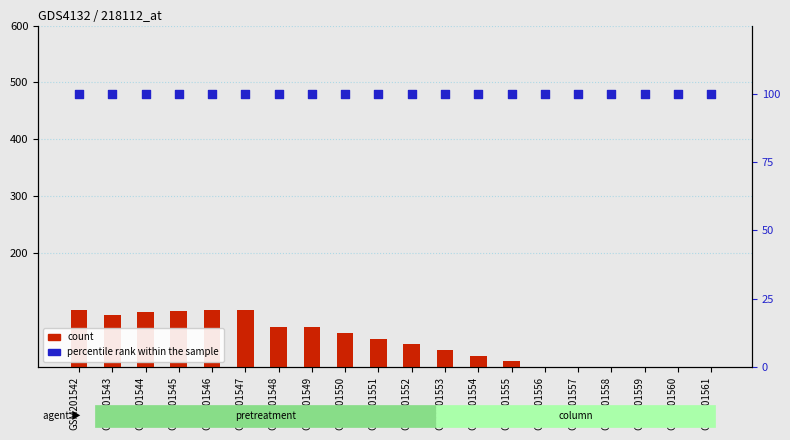

At which category is the sum across all series the highest?

GSM201542